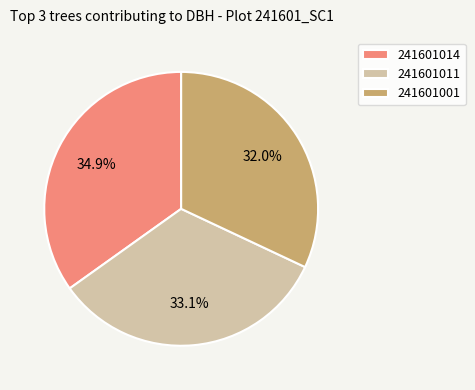

What is the ratio of the value at 241601001 to the value at 241601011?

1.0